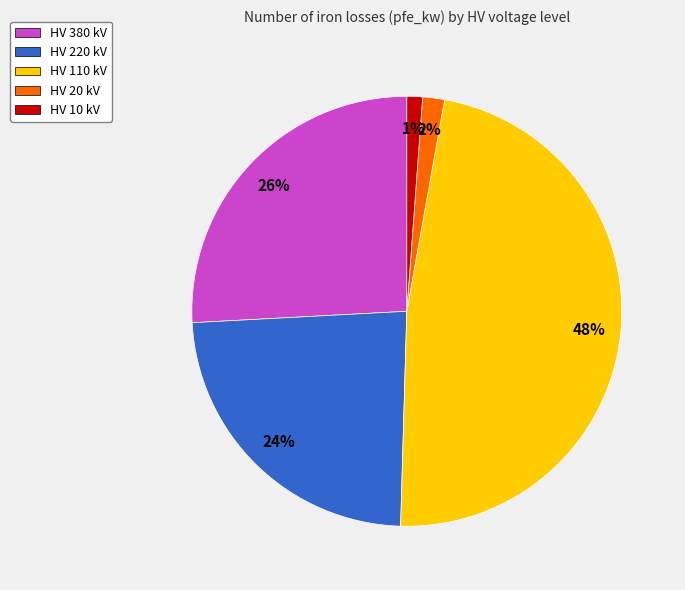

Do HV 20 kV and HV 220 kV together represent more than half of the pie?

No